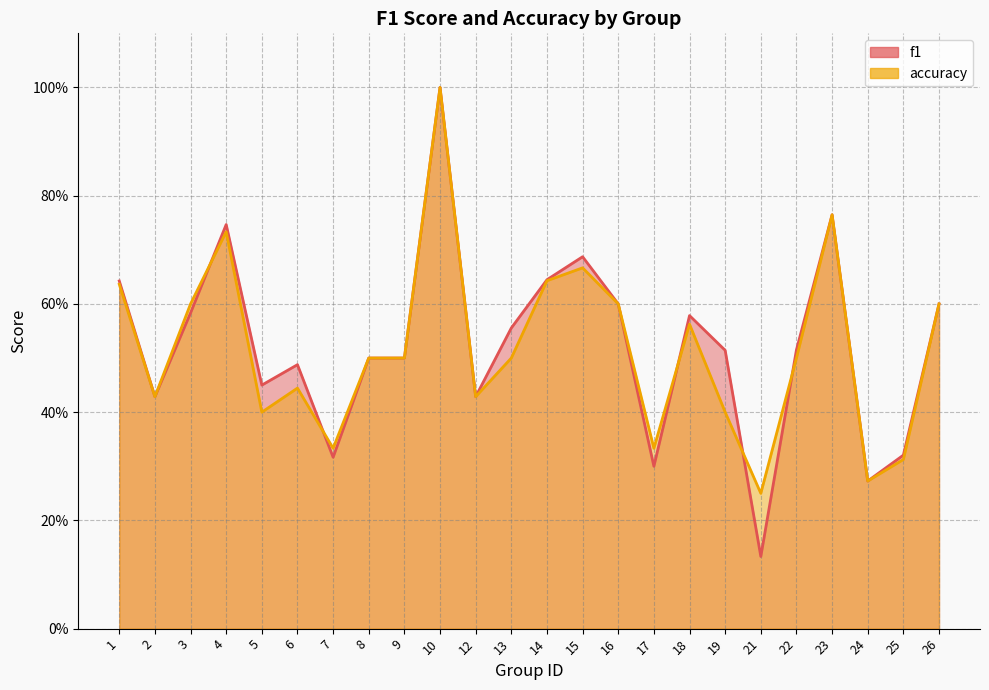

Which series has the widest spread of values?

f1